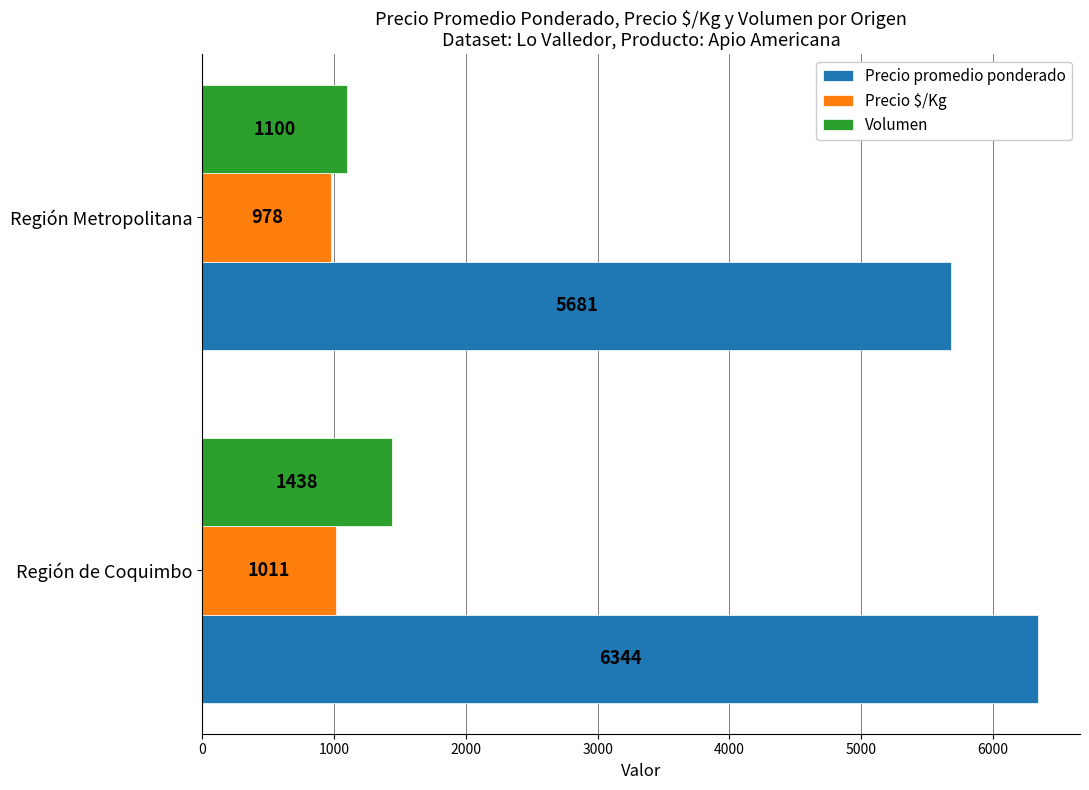

Which series has the largest total across all categories?

Precio promedio ponderado